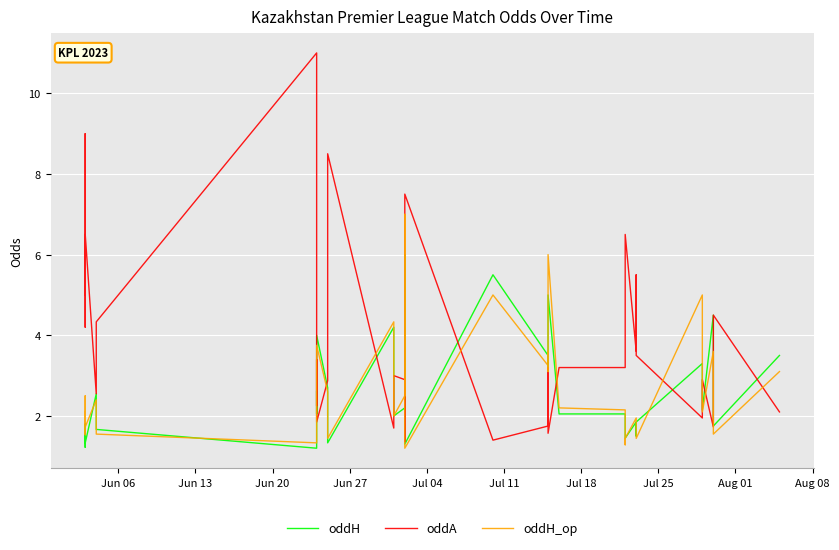

Reading left to right, transcribe all the data shown in this chart.

oddH: 1.5	1.2	1.8	1.5	1.3	2.5	1.7	1.2	2.1	2.6	2.0	4.0	2.7	1.3	4.2	2.2	2.0	2.2	6.0	1.8	1.3	5.5	3.5	3.1	5.0	5.0	2.0	2.0	1.5	1.5	1.4	1.9	1.5	1.9	3.3	3.2	2.1	4.5	1.8	3.5
oddA: 5.0	9.0	4.2	5.2	6.5	2.5	4.3	11.0	3.2	2.2	3.4	1.9	2.9	8.5	1.7	2.8	3.0	2.9	1.4	3.6	7.5	1.4	1.8	1.9	3.2	1.6	3.2	3.2	5.0	5.5	6.5	3.6	5.5	3.5	1.9	1.9	2.9	1.7	4.5	2.1
oddH_op: 2.1	1.5	2.5	1.6	1.7	2.4	1.6	1.3	2.2	2.4	2.4	3.8	2.6	1.4	4.3	2.0	2.0	2.5	7.0	1.9	1.2	5.0	3.2	3.6	3.1	6.0	2.2	2.1	1.3	1.4	1.4	1.9	1.6	1.4	5.0	3.0	2.1	3.6	1.6	3.1